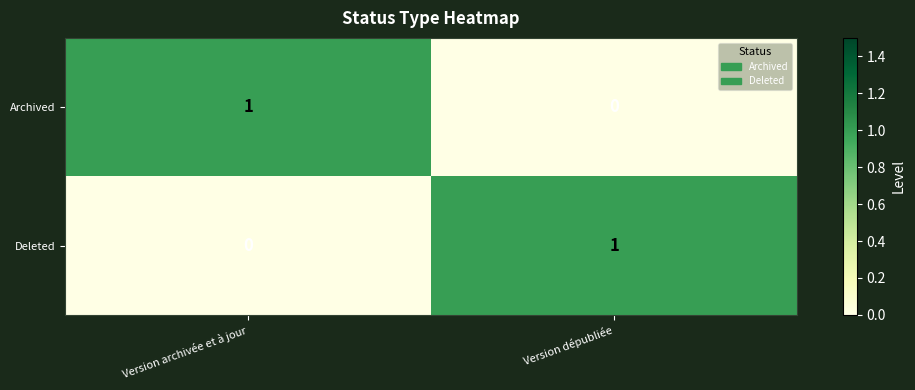

At how many categories does at least one series exceed 0?

2